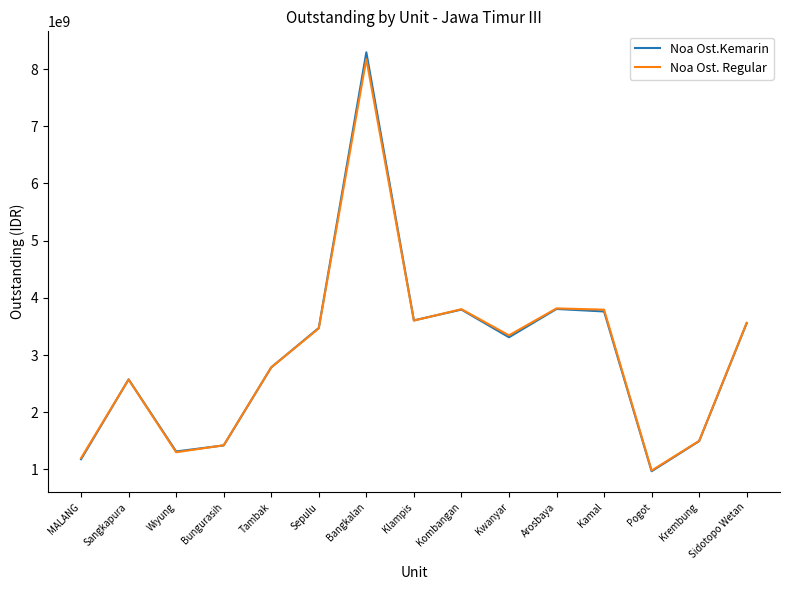

What is the sum of all Noa Ost. Regular values?

45325658316